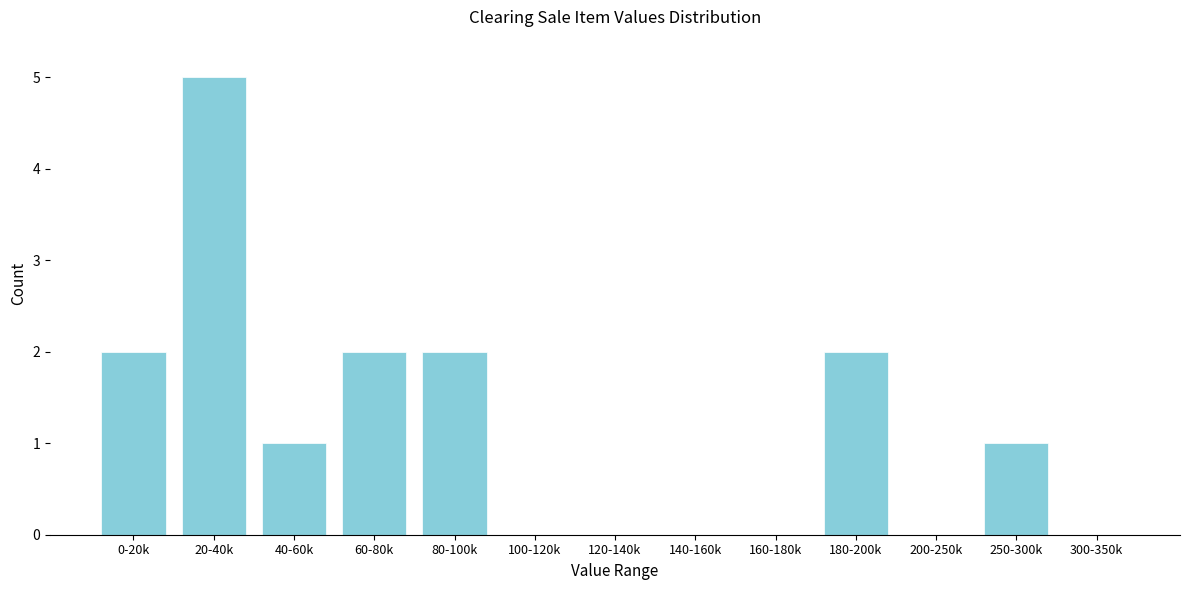

Reading left to right, extract all data points from this chart.

0-20k=2	20-40k=5	40-60k=1	60-80k=2	80-100k=2	100-120k=0	120-140k=0	140-160k=0	160-180k=0	180-200k=2	200-250k=0	250-300k=1	300-350k=0